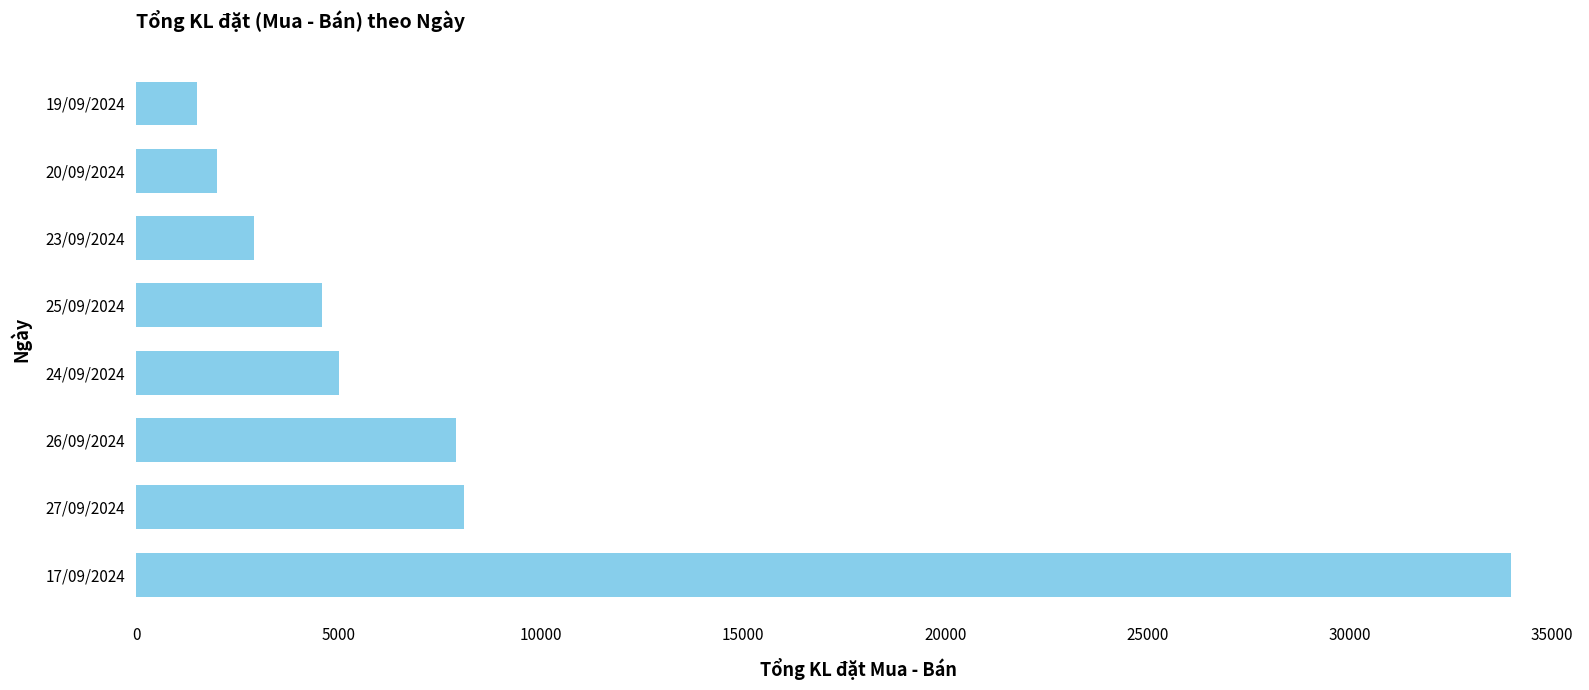

What is the difference between the maximum and minimum values?

32500